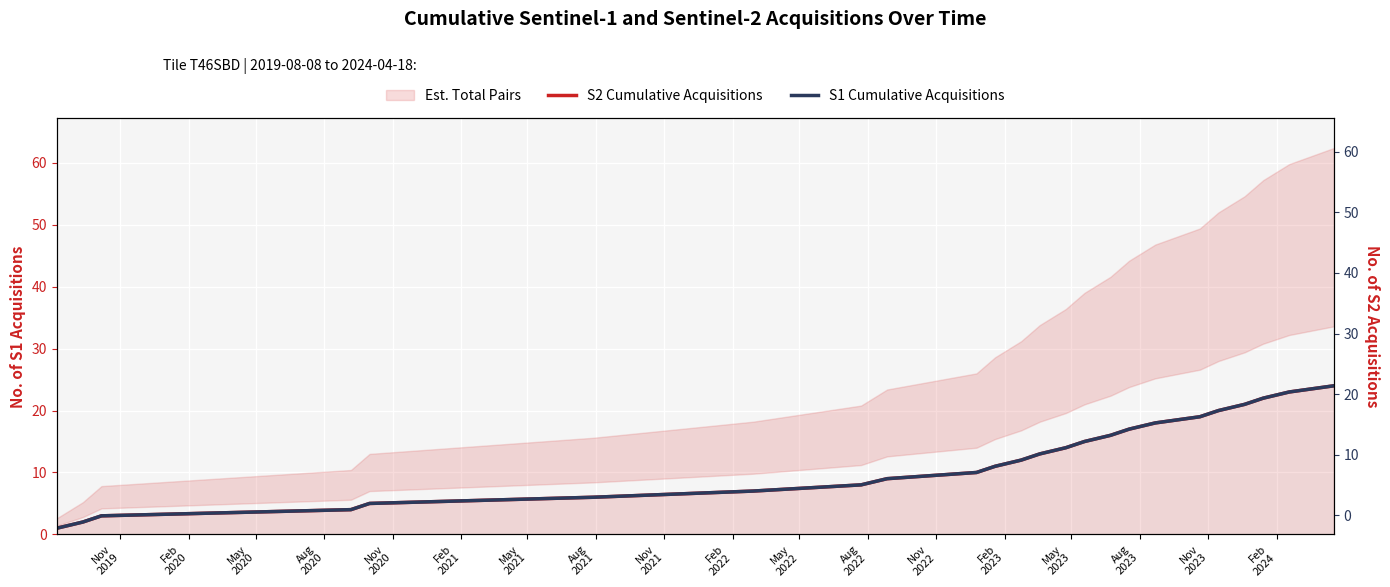

The value of S2 Cumulative Acquisitions at May
2022 is 7. True or false?

False